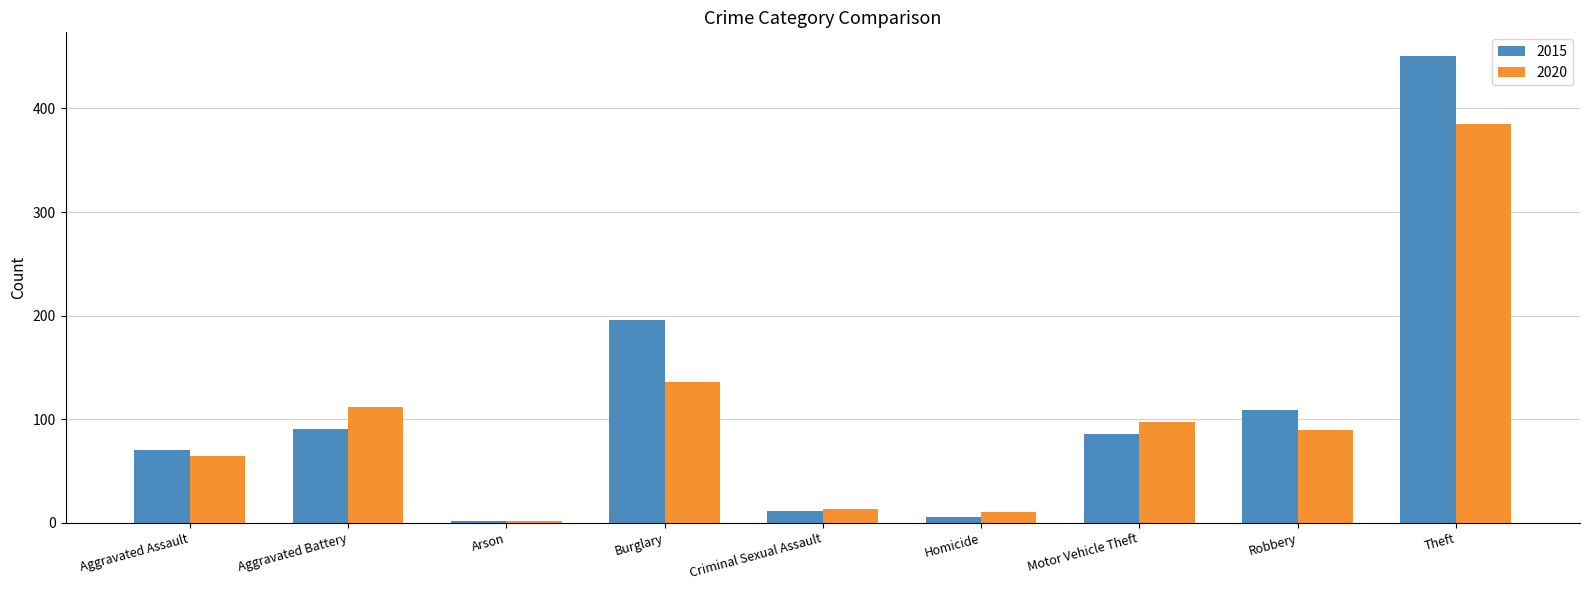

Is the value of 2020 at Homicide greater than the value of 2015 at Motor Vehicle Theft?

No